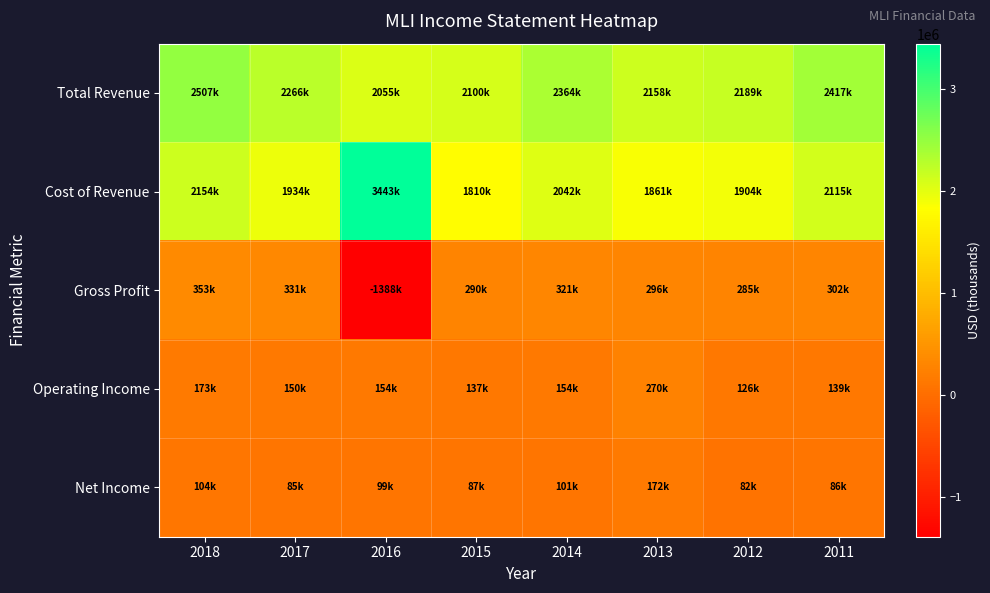

Between 2018 and 2017, which is larger?

2018